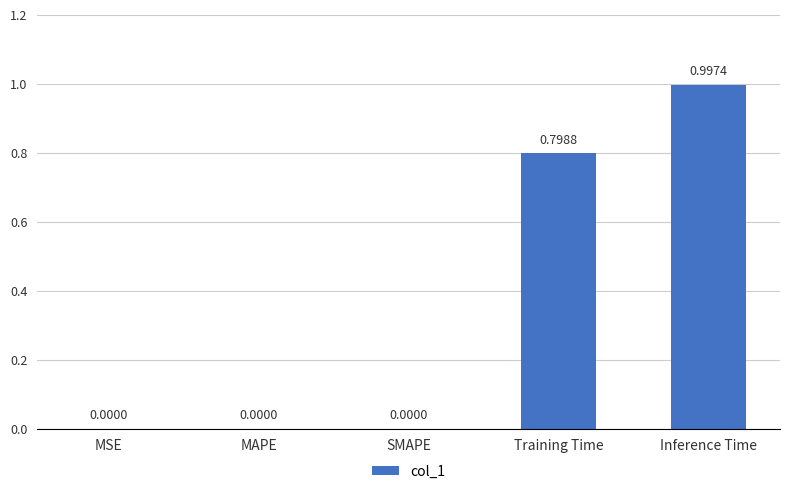

What is the sum of the values at Training Time and MSE?

0.8